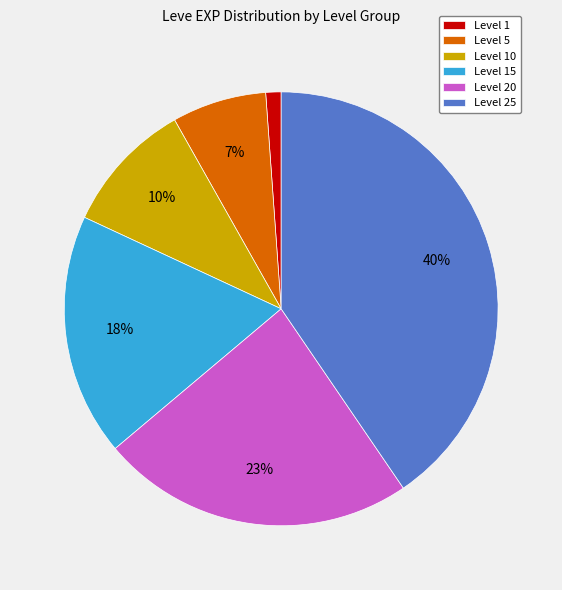

Between Level 5 and Level 10, which is larger?

Level 10